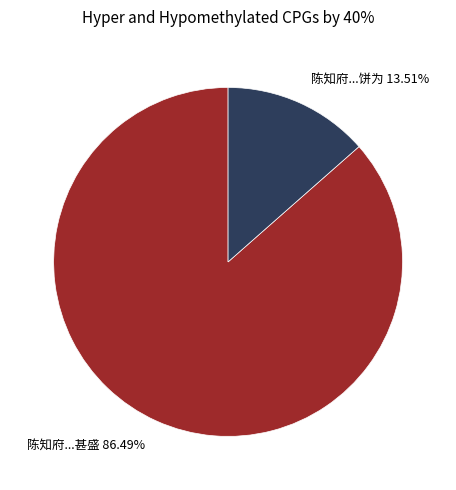

Which slice represents more than half of the pie?

陈知府...甚盛